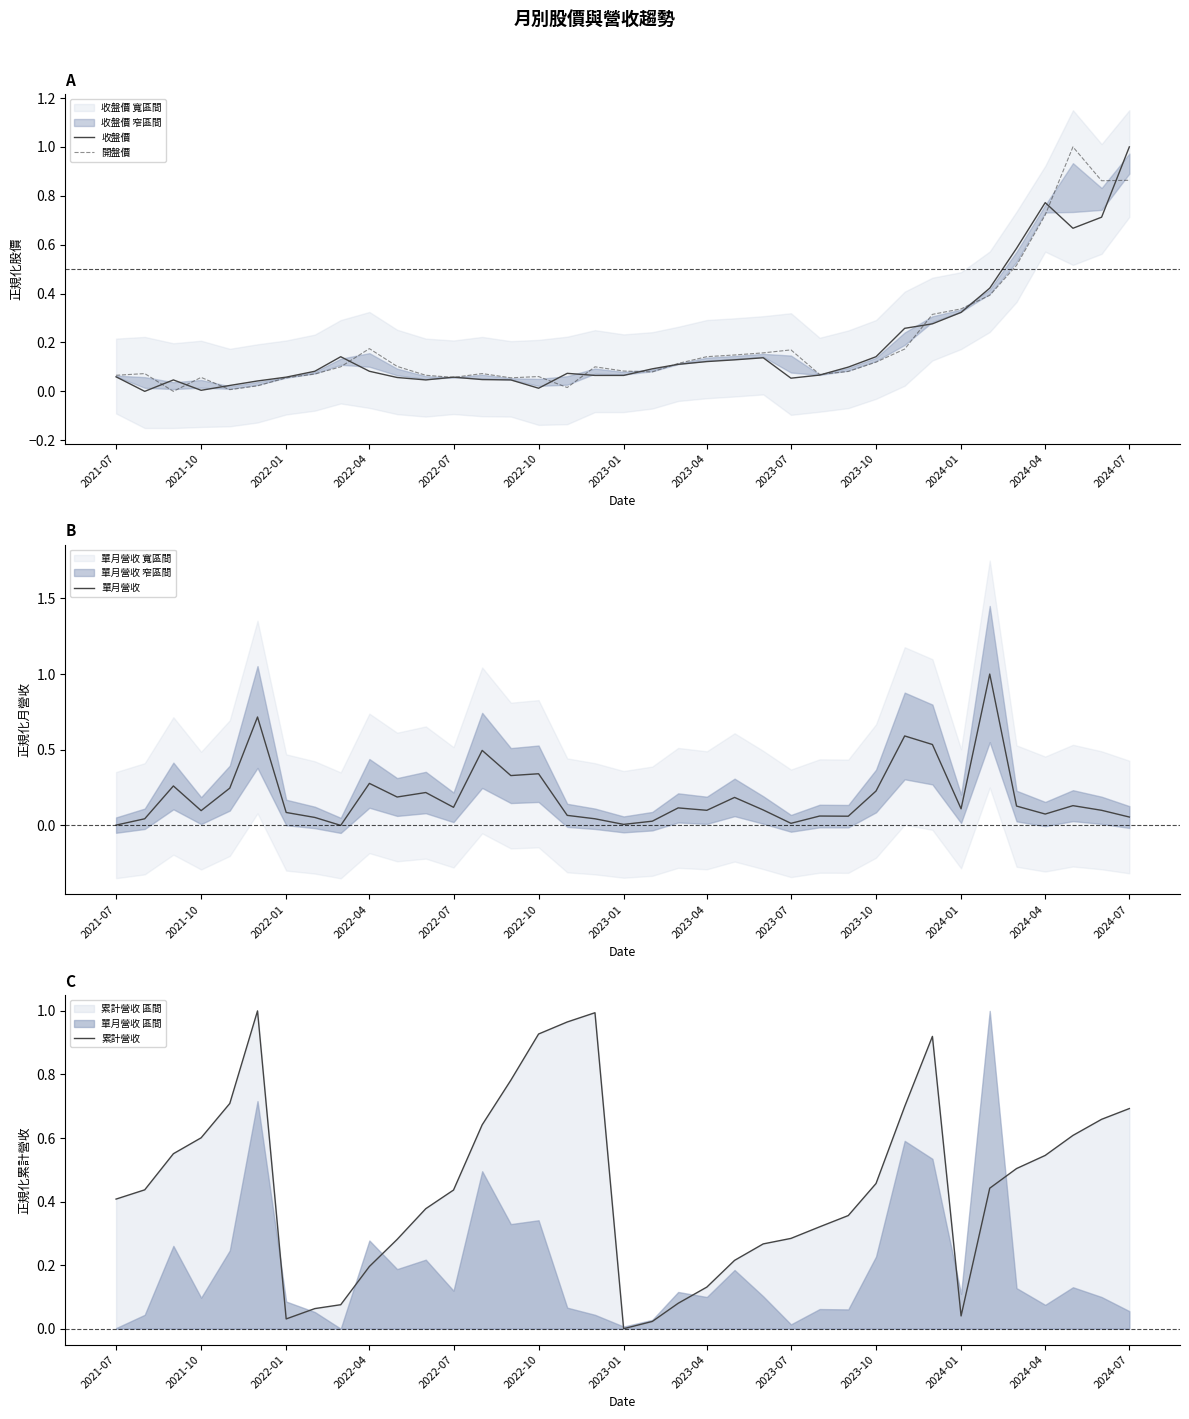

Is this an area chart (filled region under the line)?

No